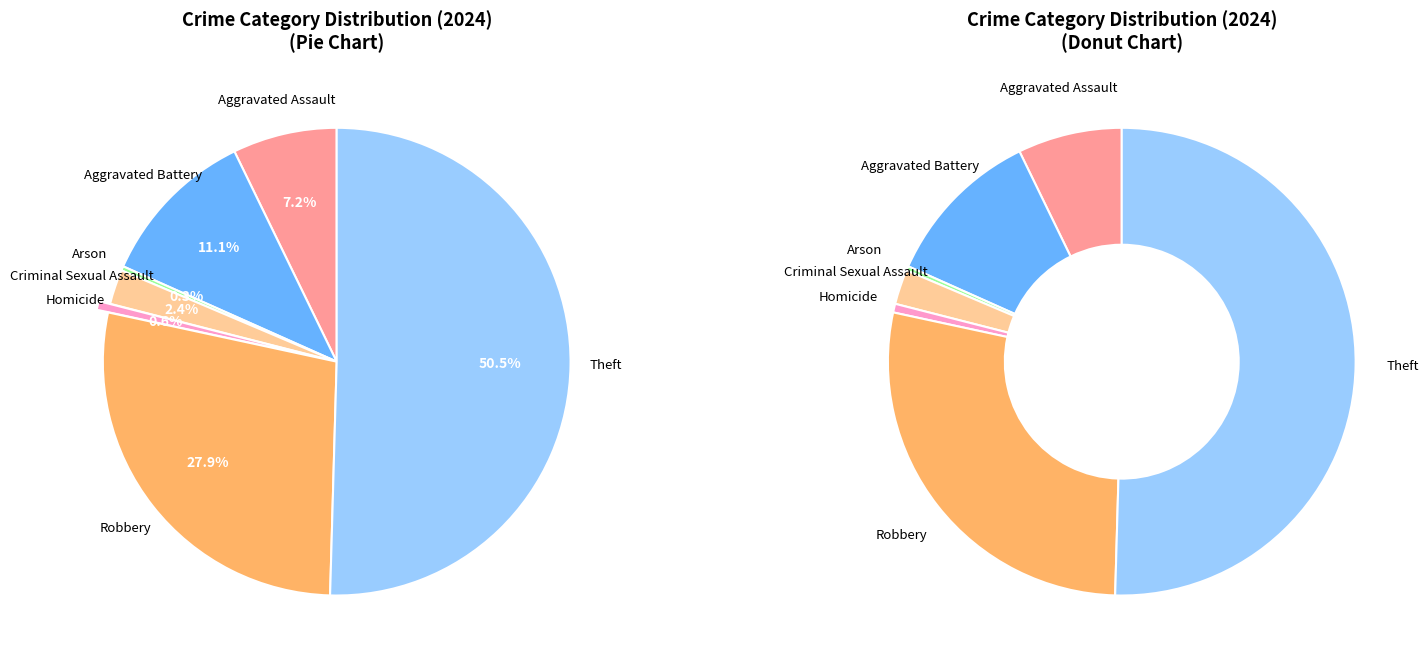

What is the largest slice in the pie chart?

Theft